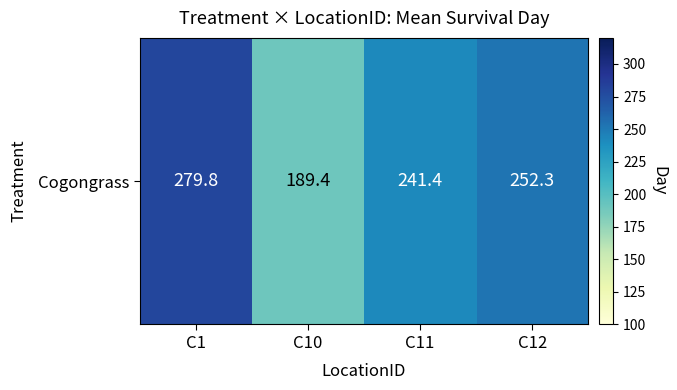

What is the difference between the second highest and minimum values?

62.9